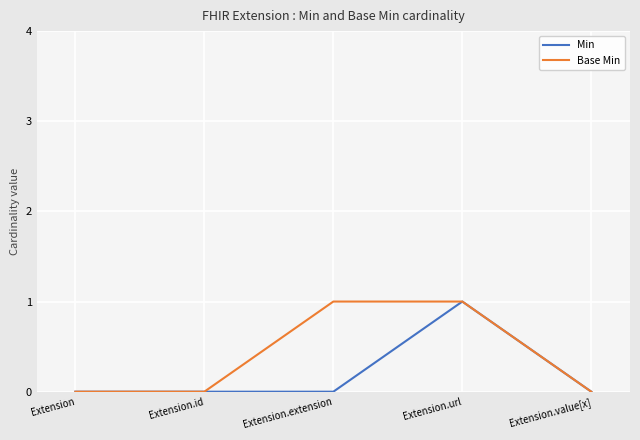

True or false: Min has more than 2 interior local peaks.

False